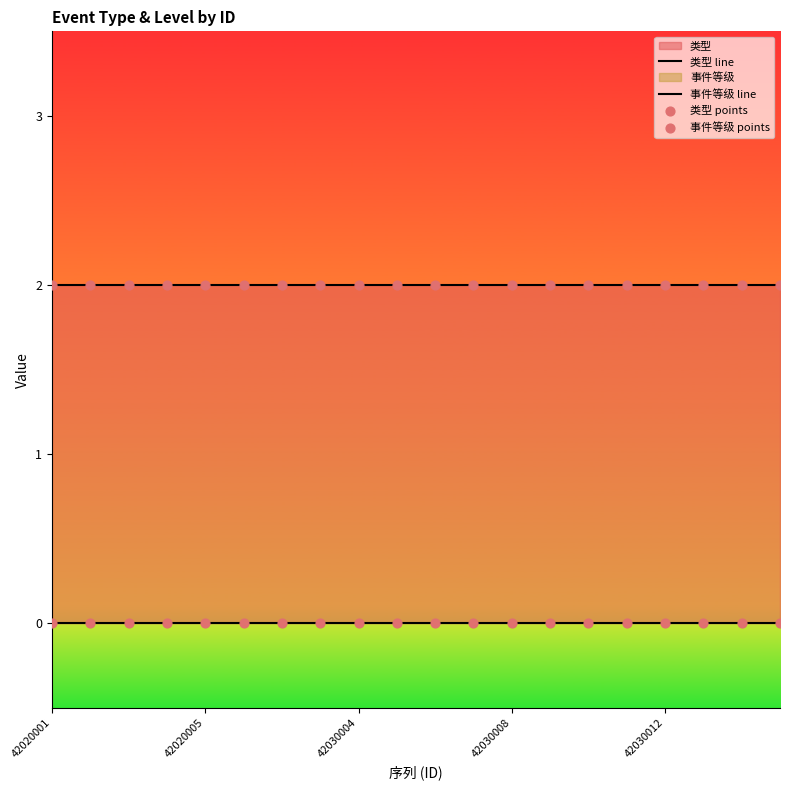

At how many categories does at least one series exceed 0?

20